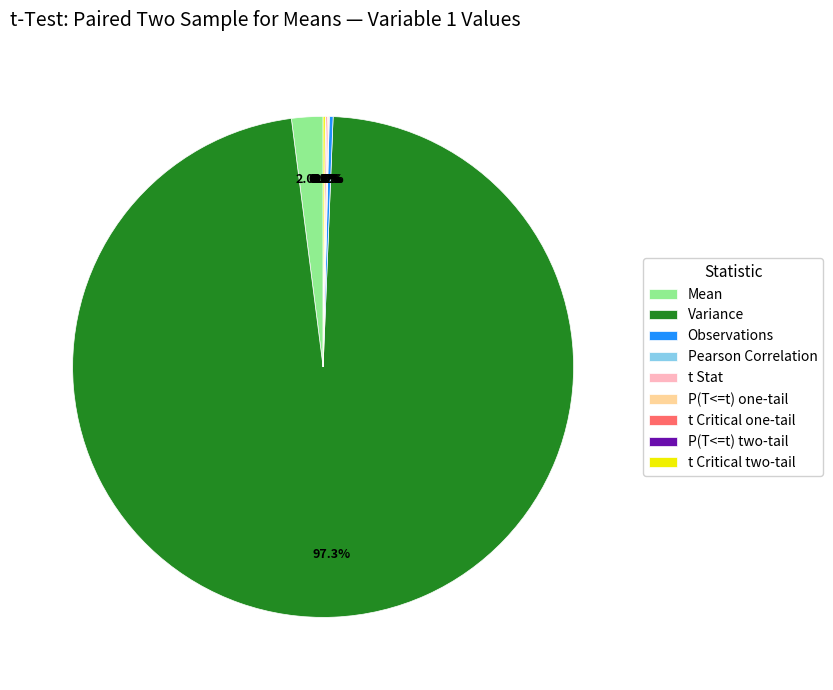

What is the largest slice in the pie chart?

Variance